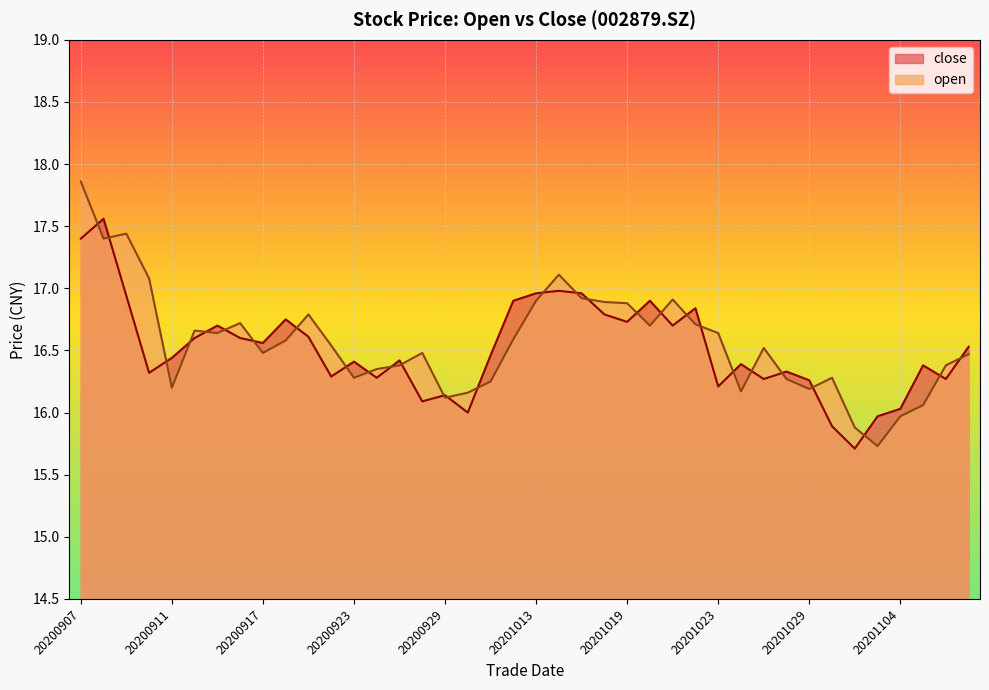

Between 20200918 and 20201014, which series saw the biggest shift?

open